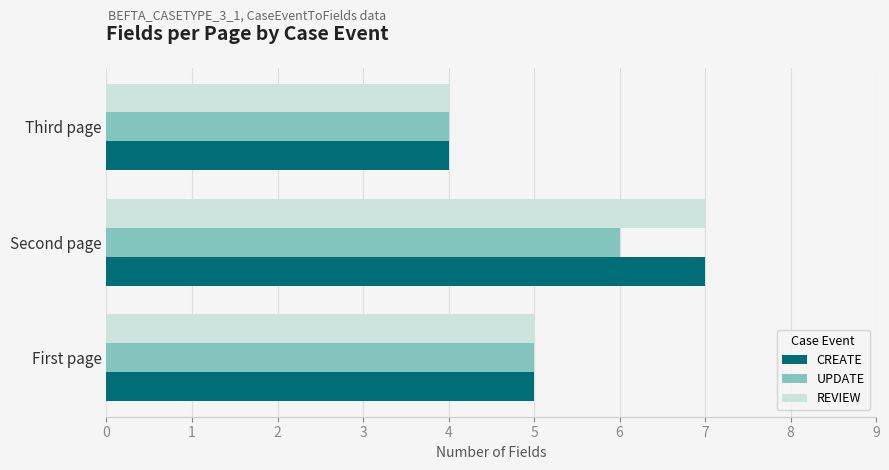

What is the greatest value displayed?

7